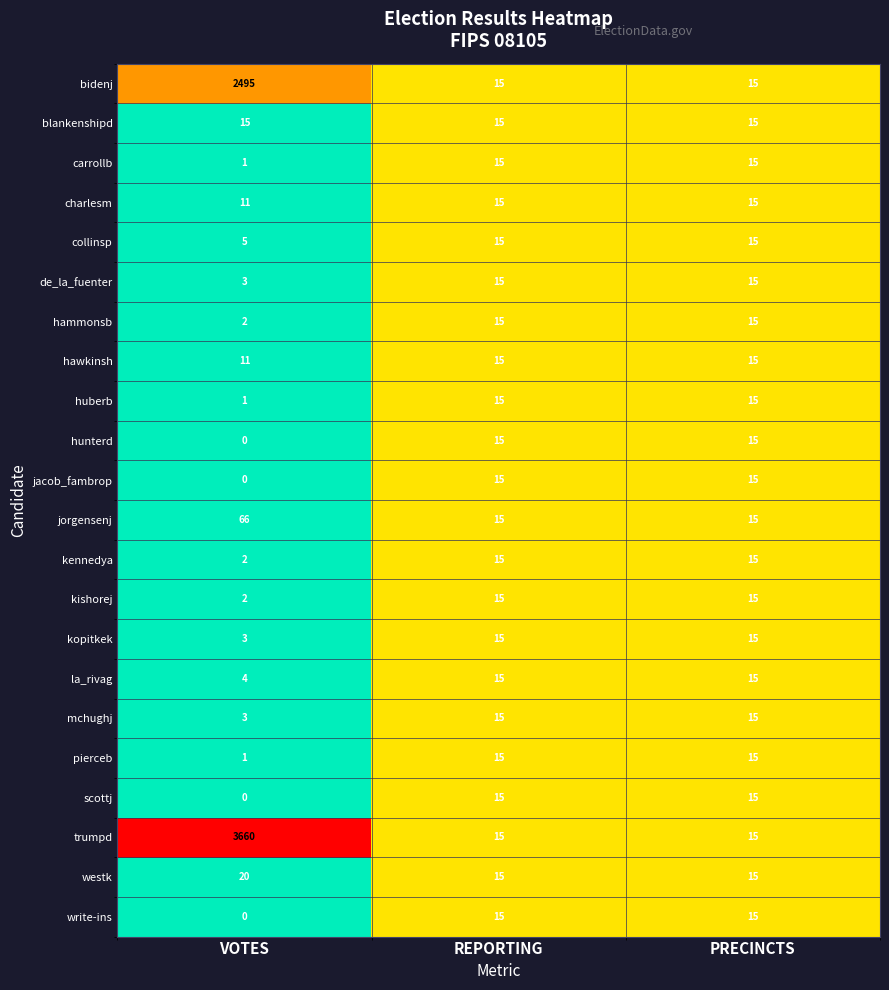

Which label corresponds to the smallest value in the chart?

VOTES